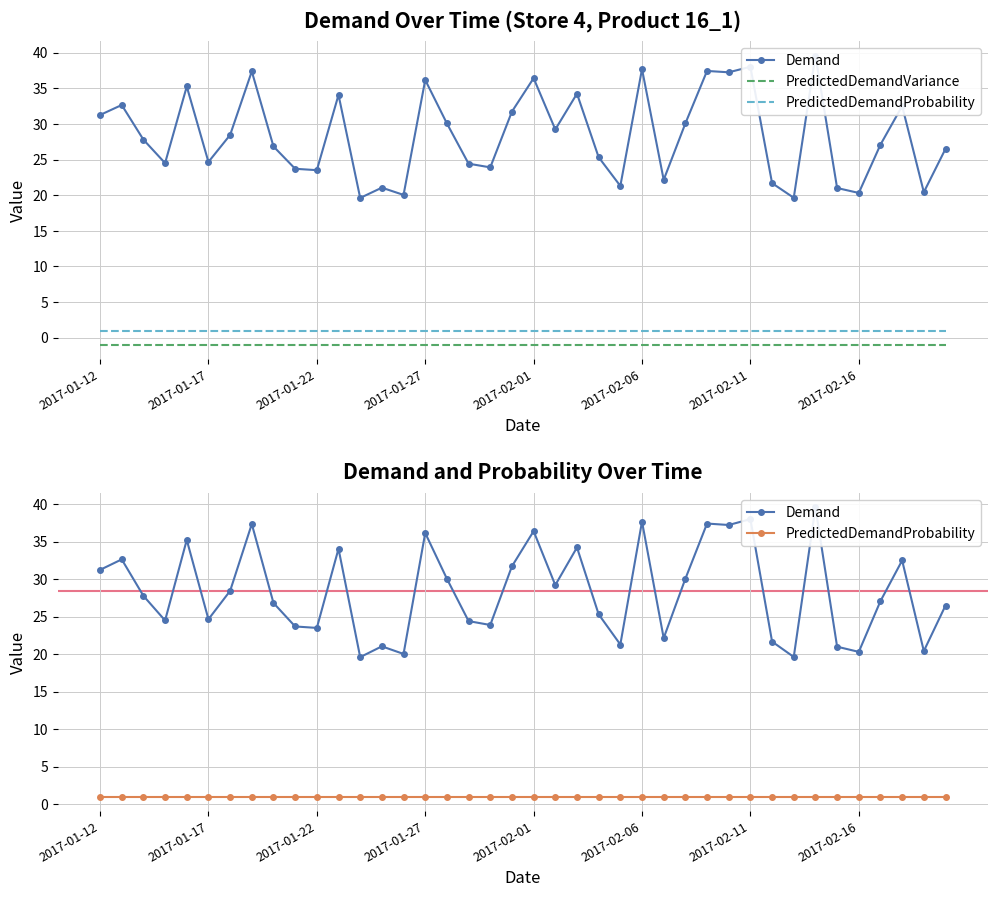

What value does the Demand series have at 16?

30.1